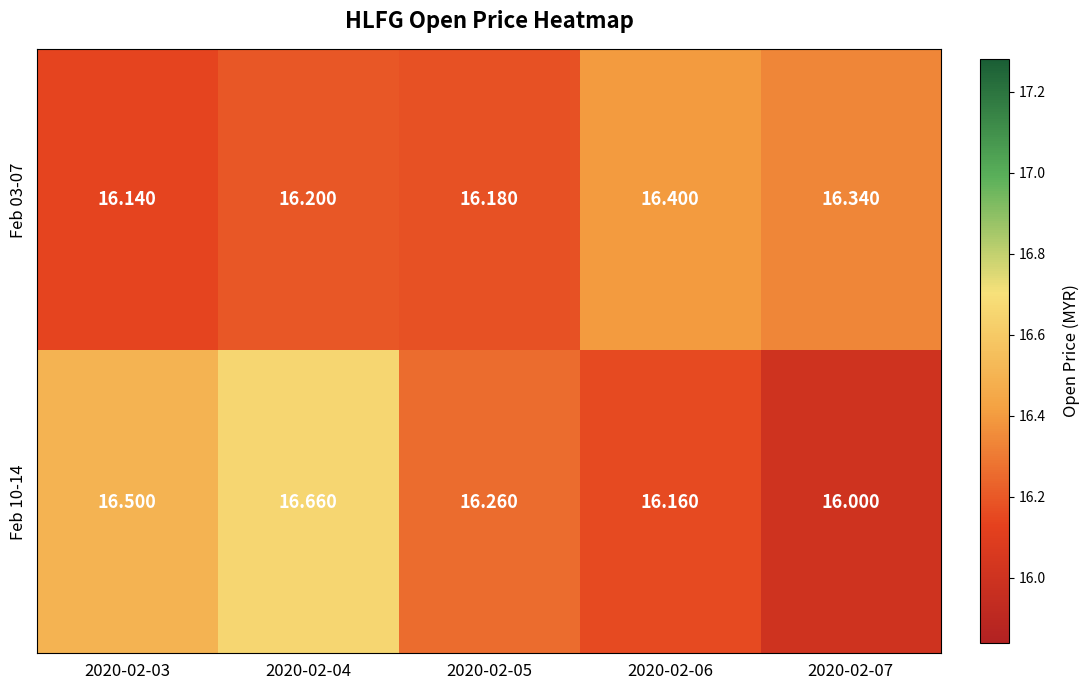

Is the value of Feb 03-07 at 2020-02-07 greater than the value of Feb 10-14 at 2020-02-03?

No